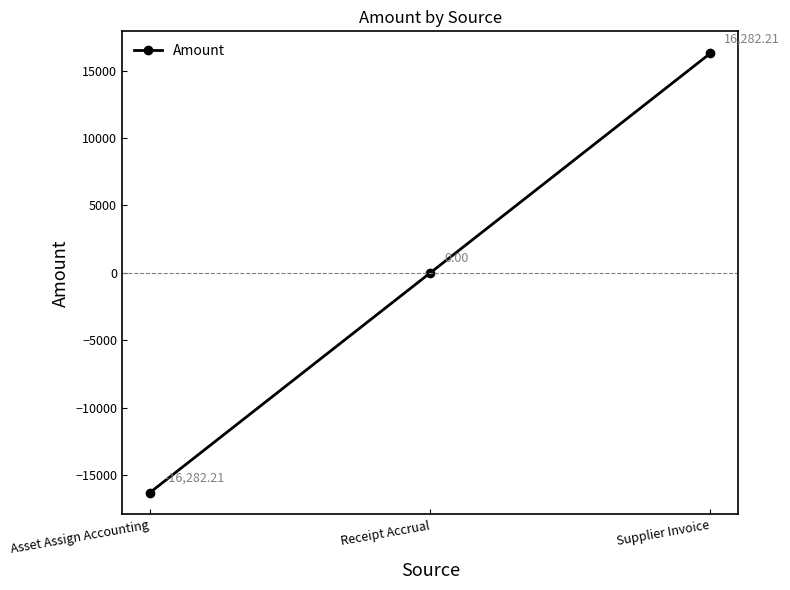

What is the value of the 1st point from the left?

-16282.2